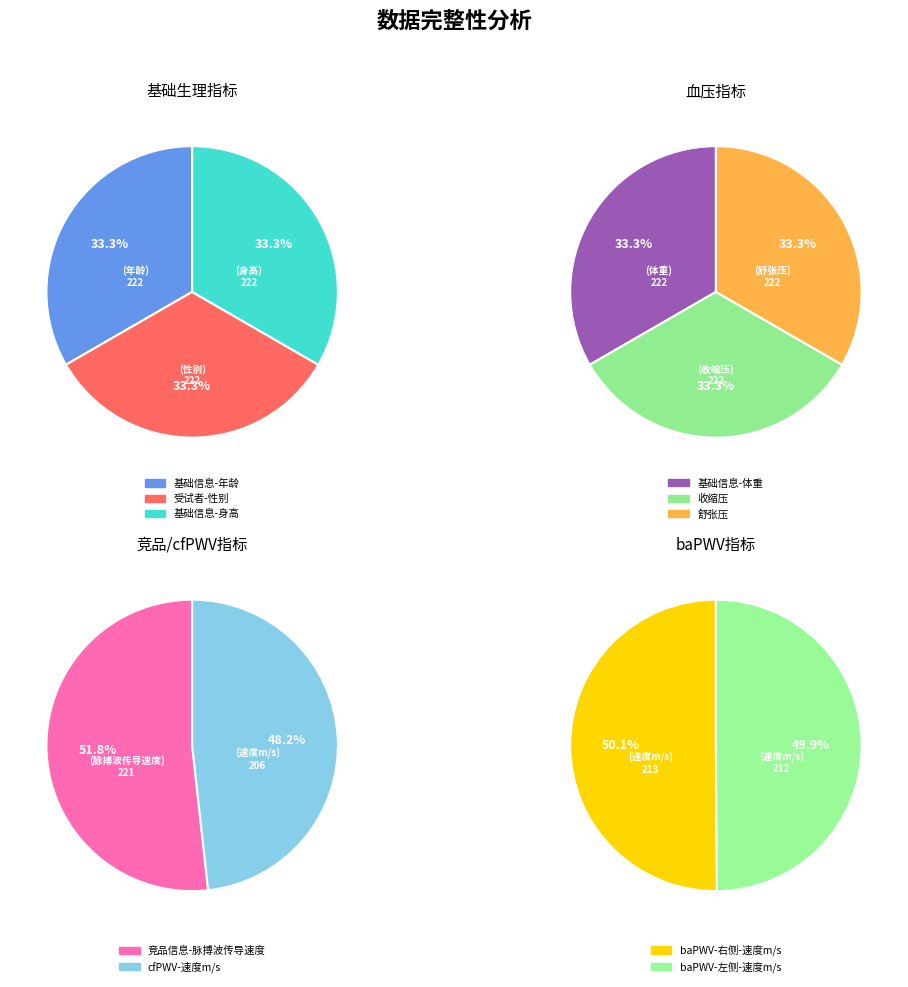

Count the number of slices in the pie.

10